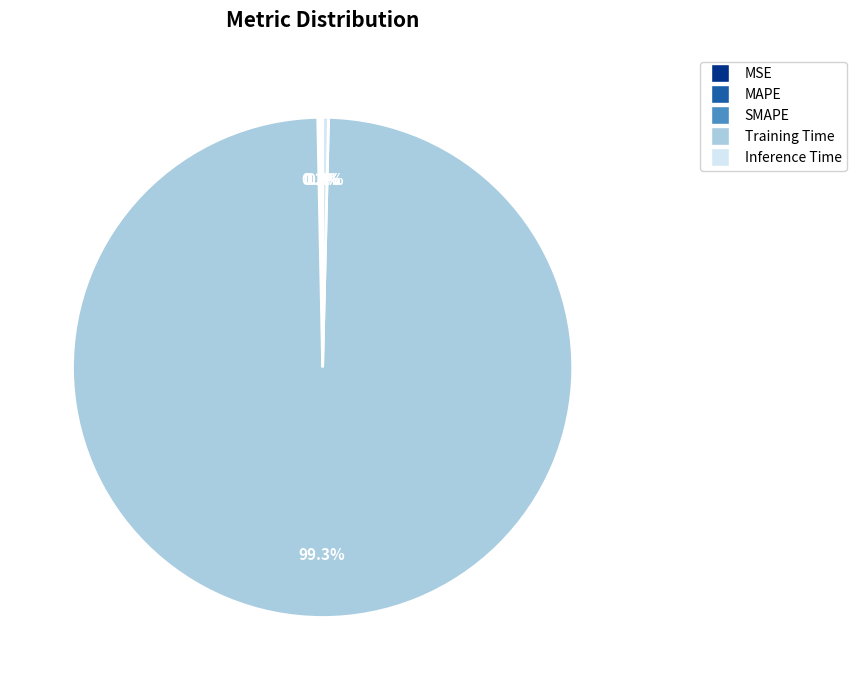

Which category accounts for the majority?

Training Time